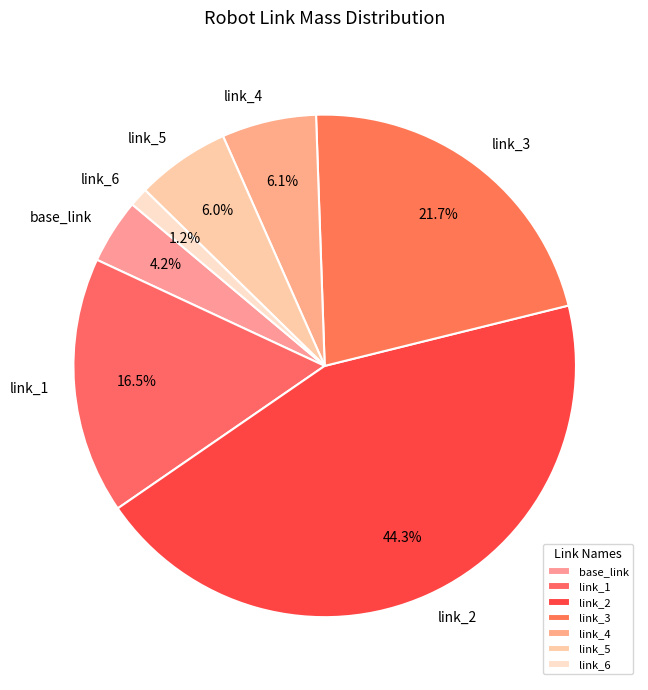

How many segments does this pie chart have?

7